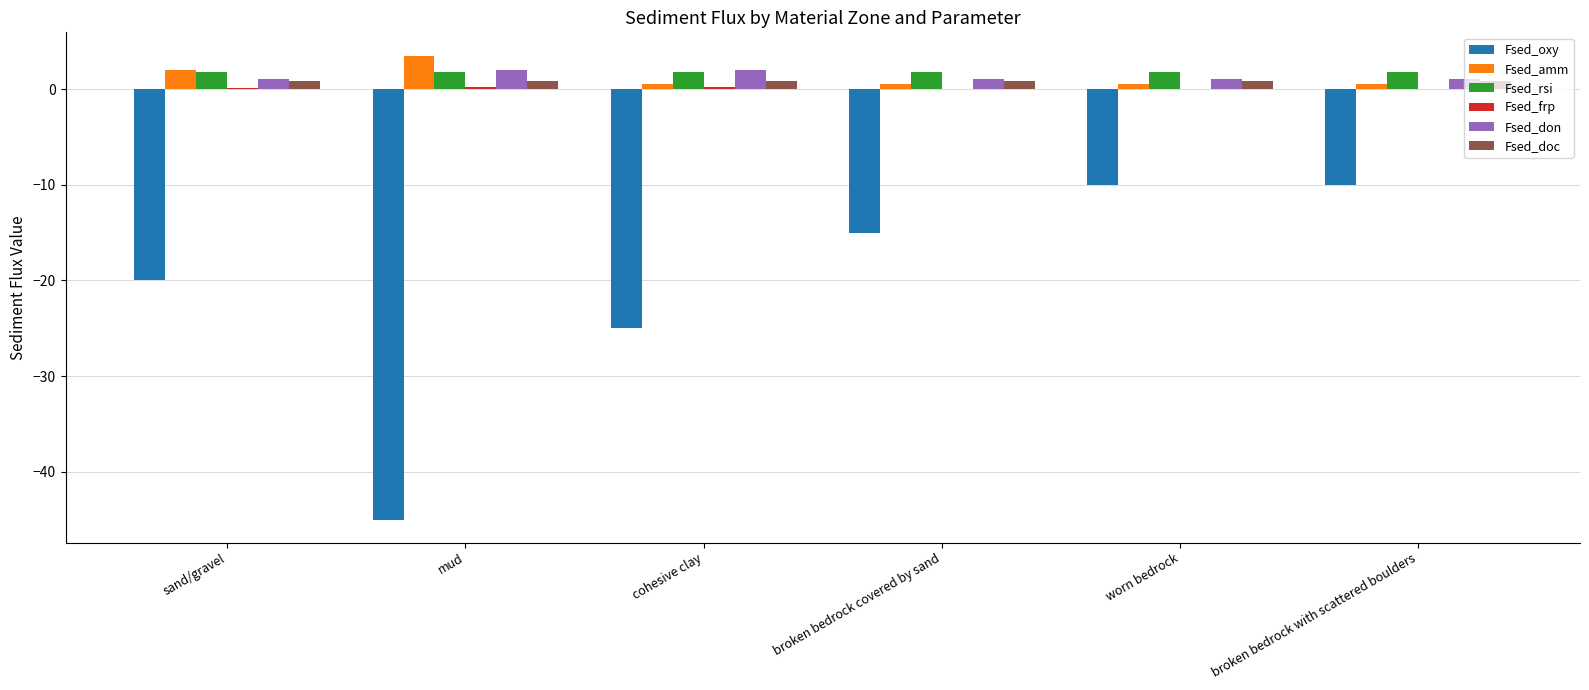

What is the sum of all Fsed_amm values?

7.5